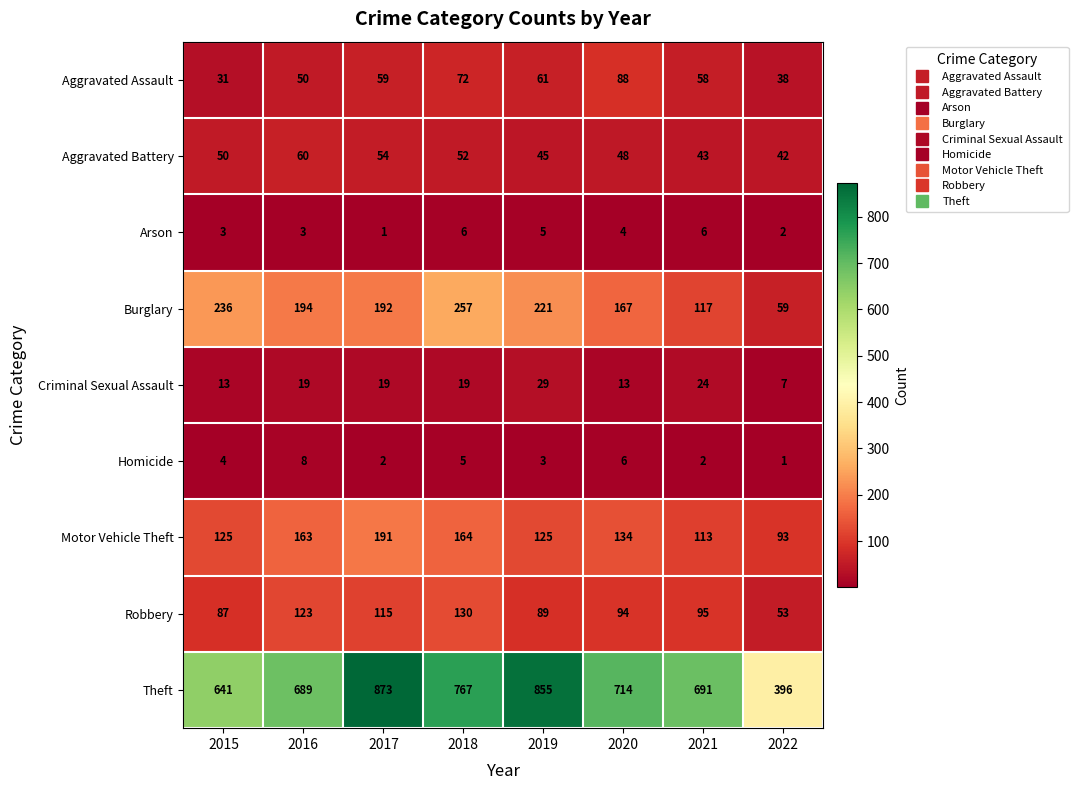

What is the difference between the highest and lowest values at 2021?

689